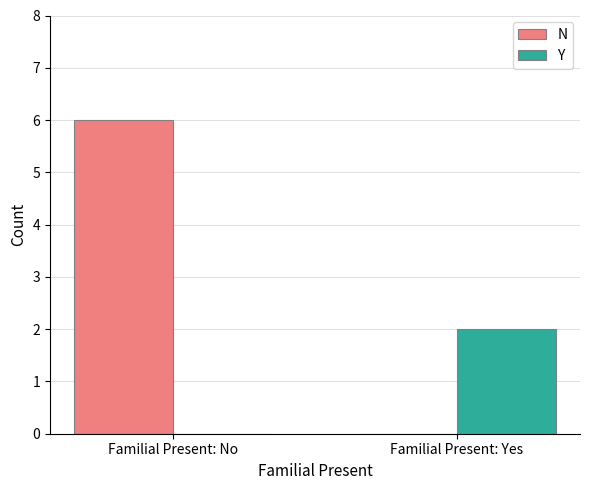

How many groups of bars are there?

2